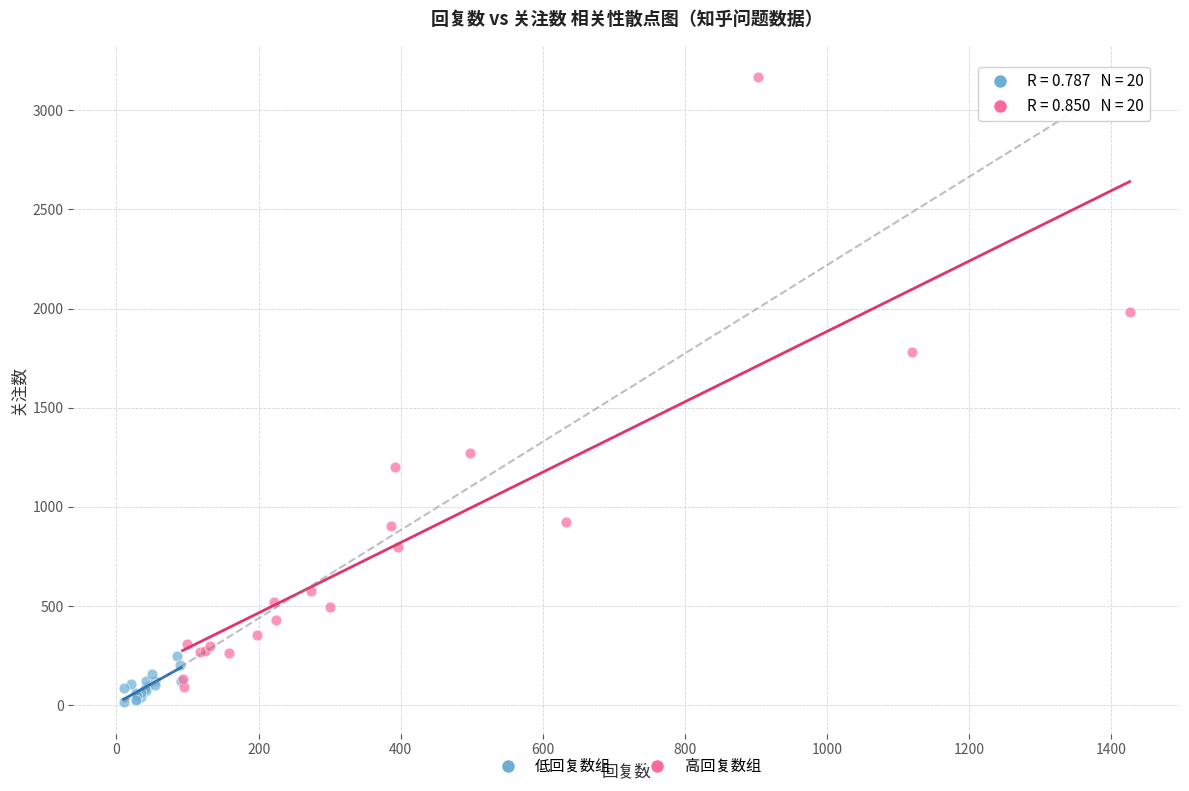

Which series reaches the maximum Y coordinate?

高回复数组